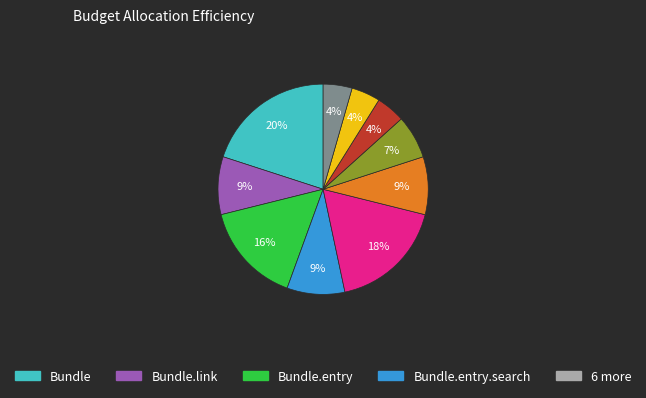

To the nearest percent, what is the difference between the largest and smallest slice percentages?

16%